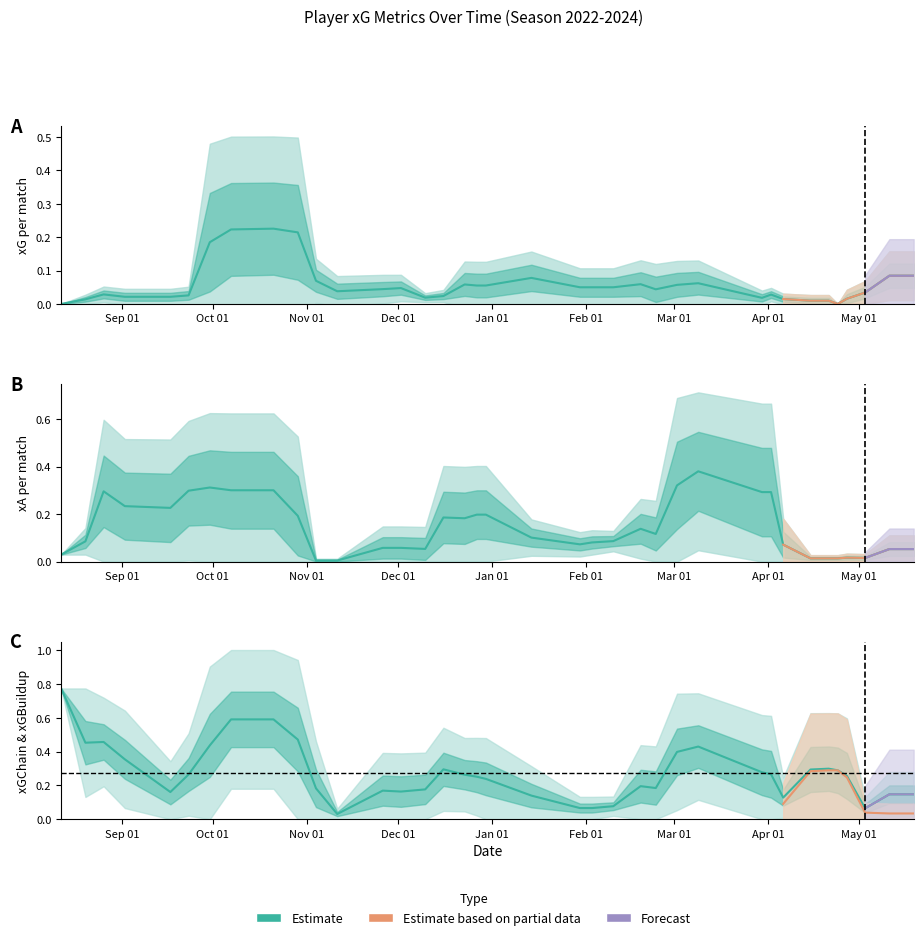

After their last crossing, which series has the higher values: xGBuildup or xA?

xA